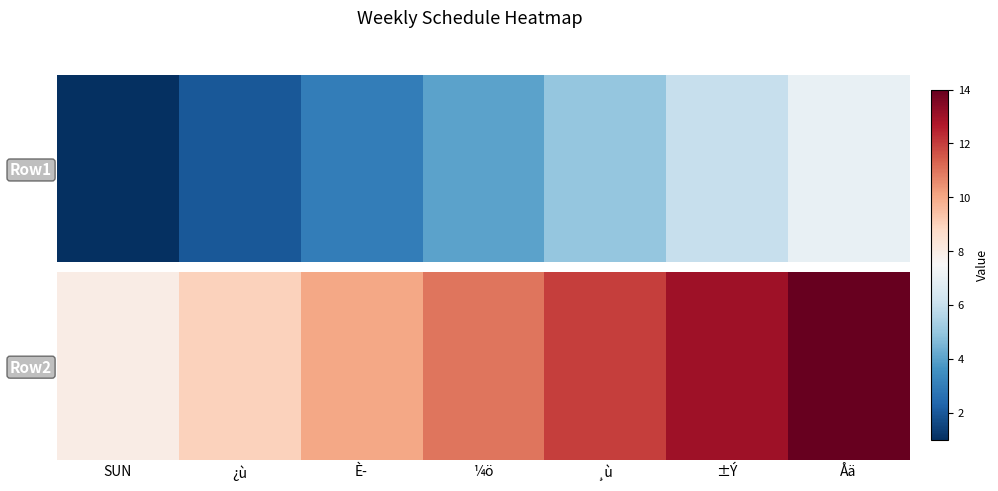

What is the difference between the second highest and minimum values?

5